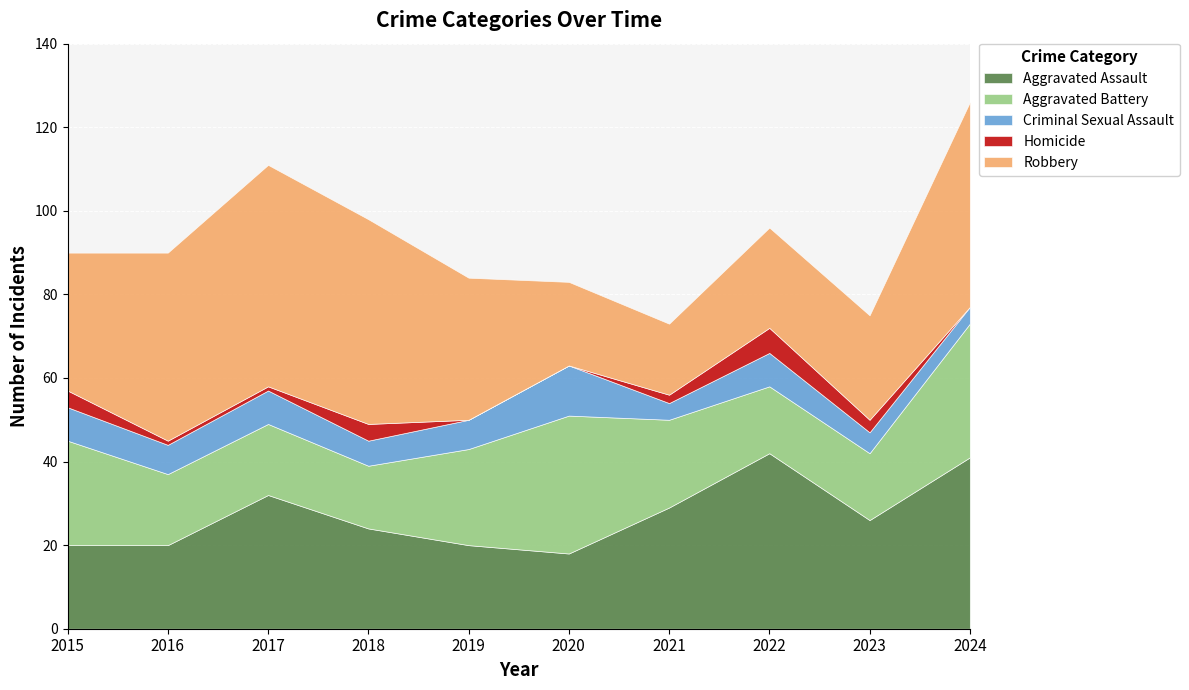

Is the value of Homicide at 2017 greater than the value of Criminal Sexual Assault at 2022?

No